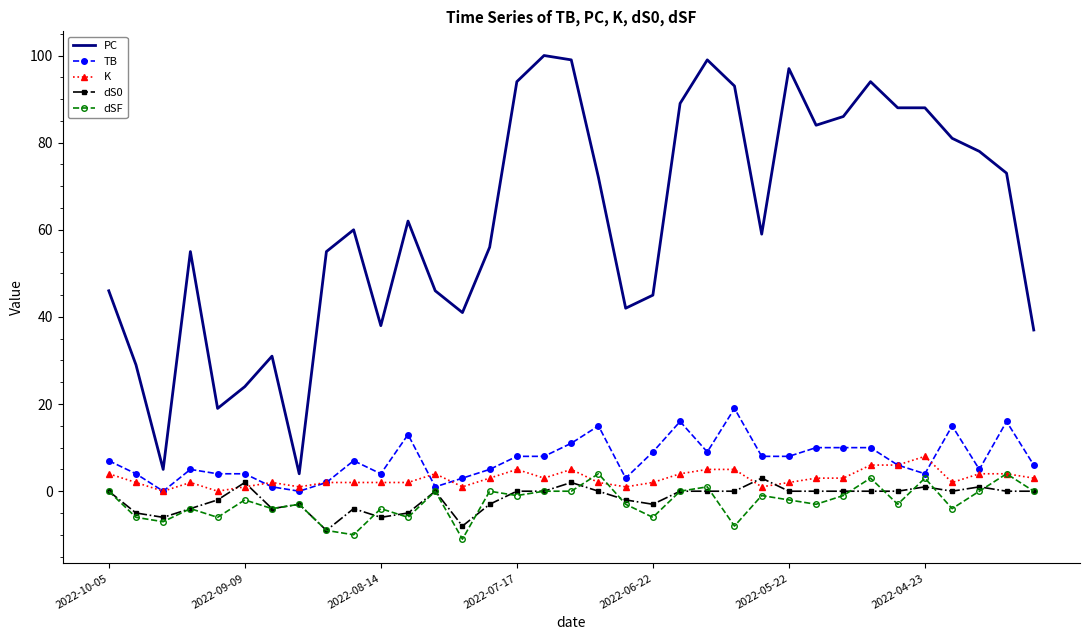

Which series has the largest total across all categories?

PC